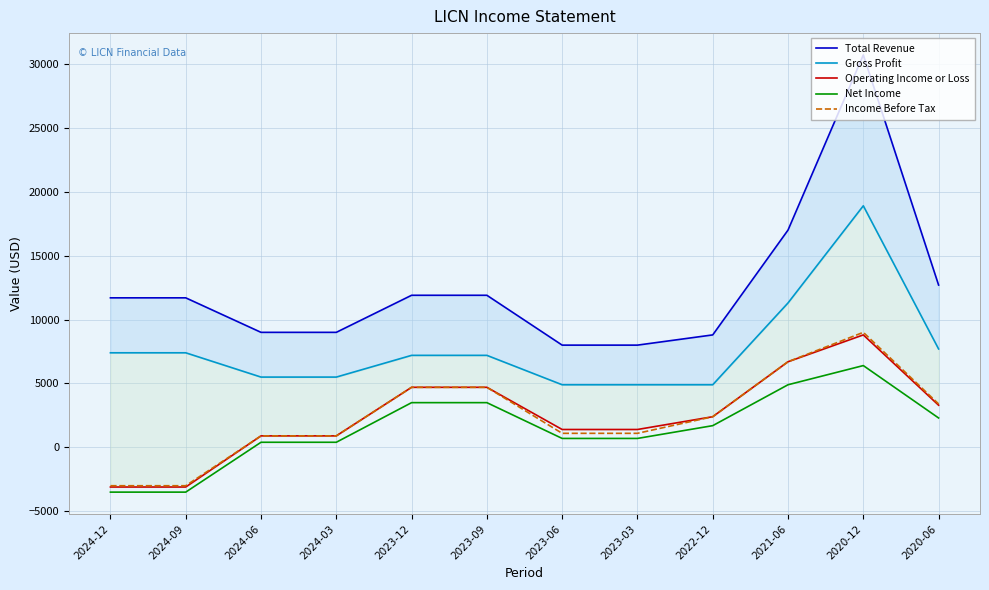

At 2024-12, list the series in order from largest to smallest.

Total Revenue, Gross Profit, Income Before Tax, Operating Income or Loss, Net Income